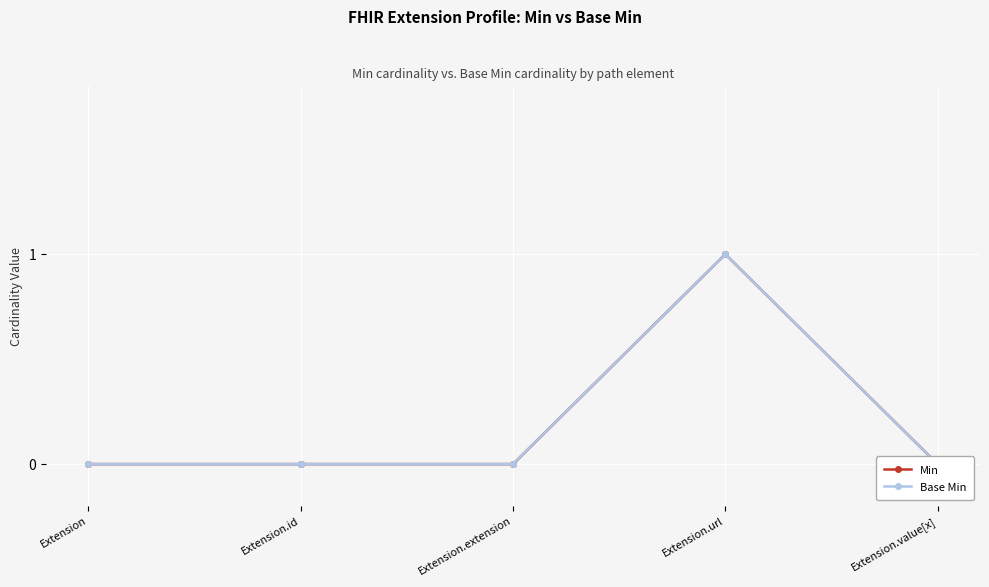

How many positive values does the Base Min series have?

1